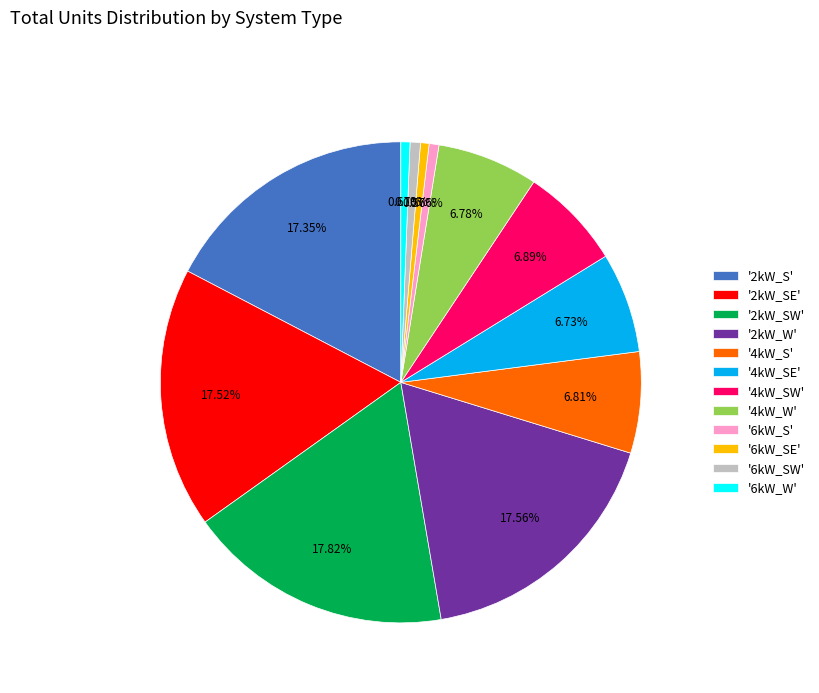

Between '2kW_S' and '4kW_W', which is larger?

'2kW_S'